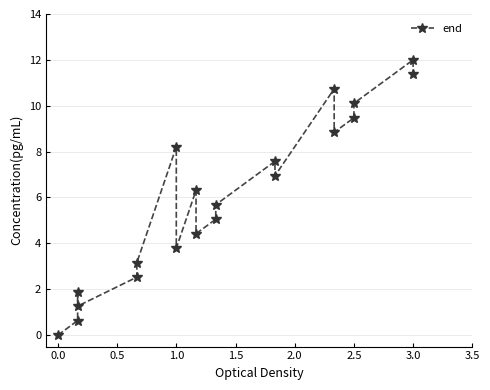

Does the chart have visible grid lines?

Yes